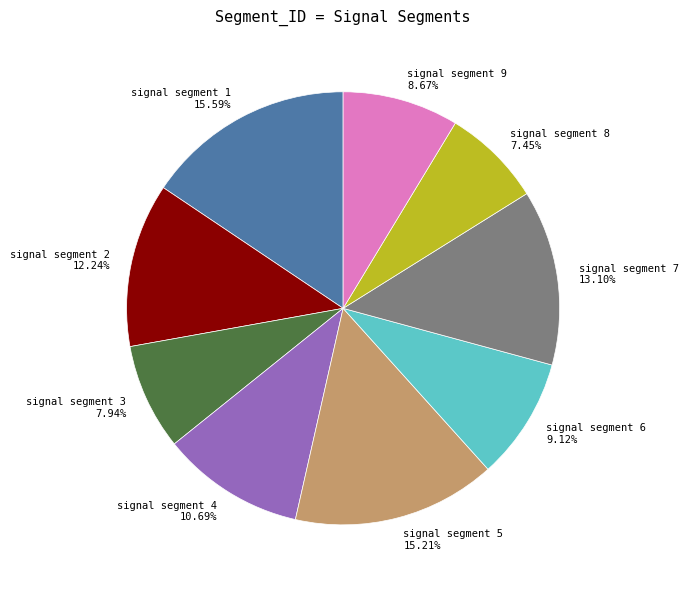

What is the total percentage of signal segment 1 and signal segment 6?

24.7%